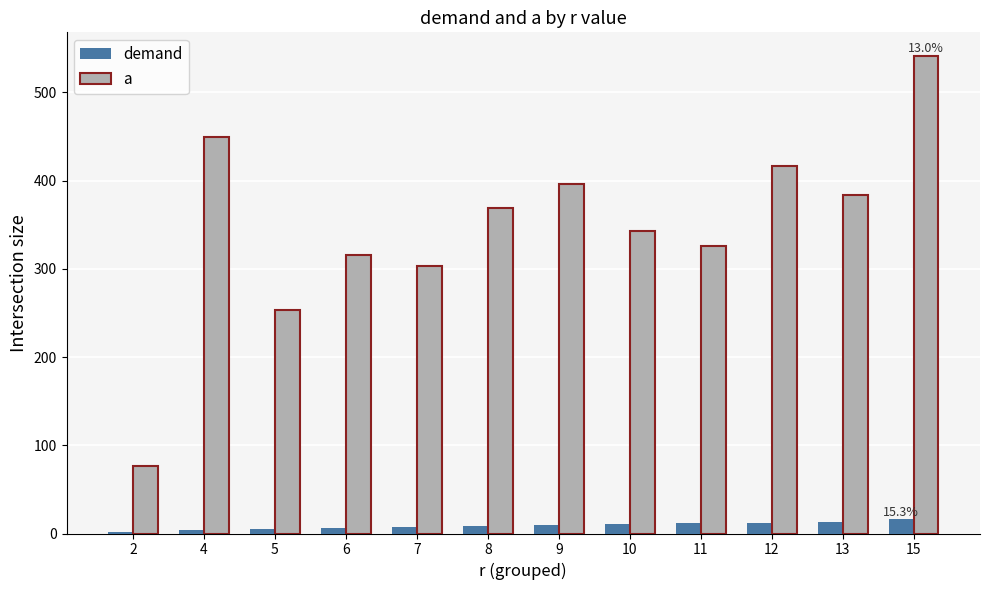

What is the difference between the a values at 12 and 11?

91.2